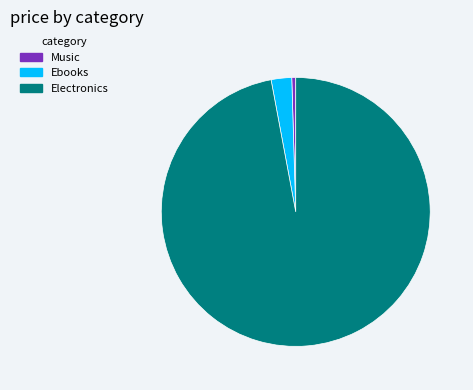

Combined, do Electronics and Ebooks account for over 50%?

Yes